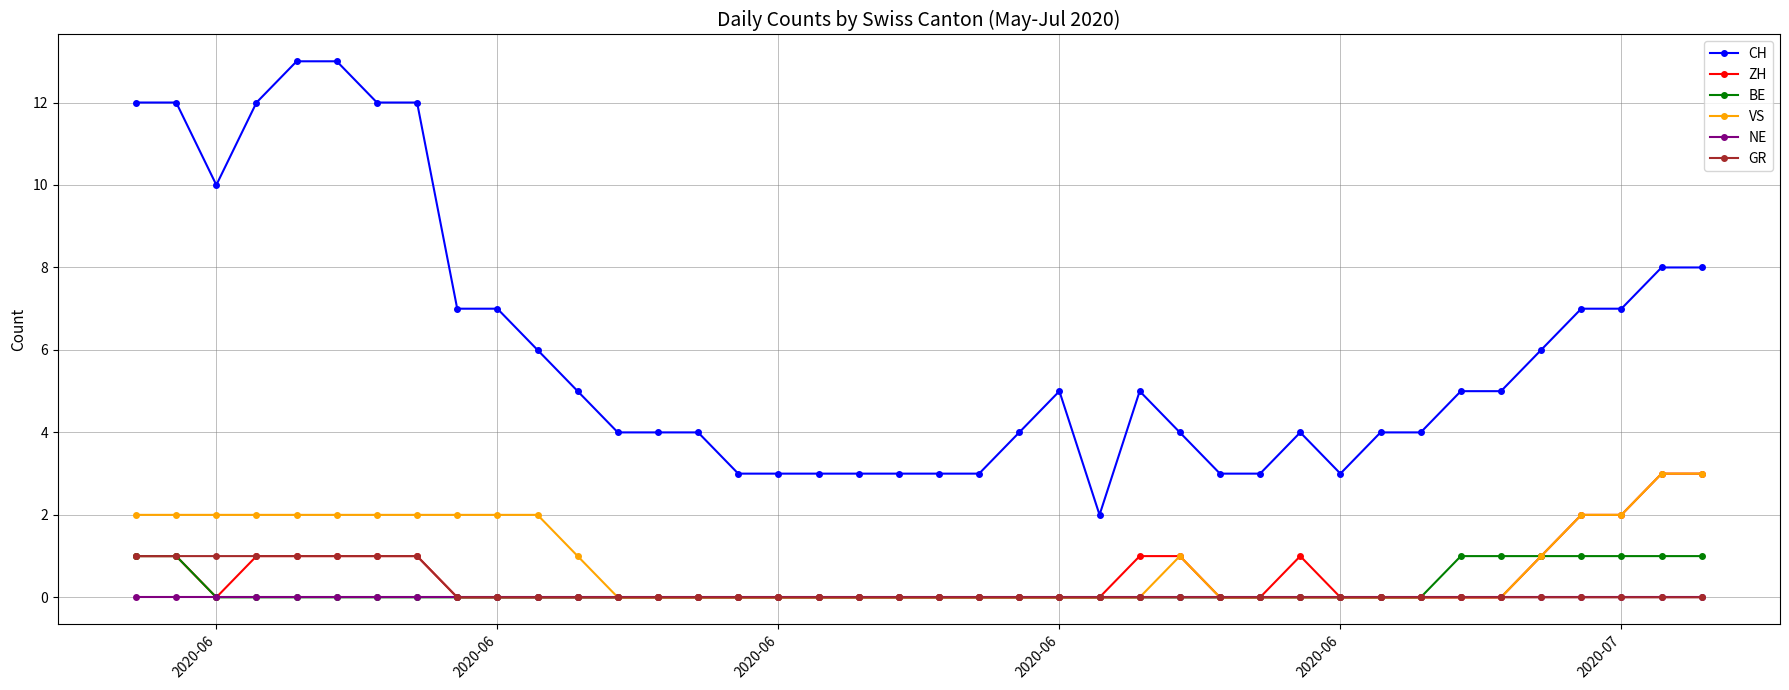

What is the maximum value shown in the chart?

13